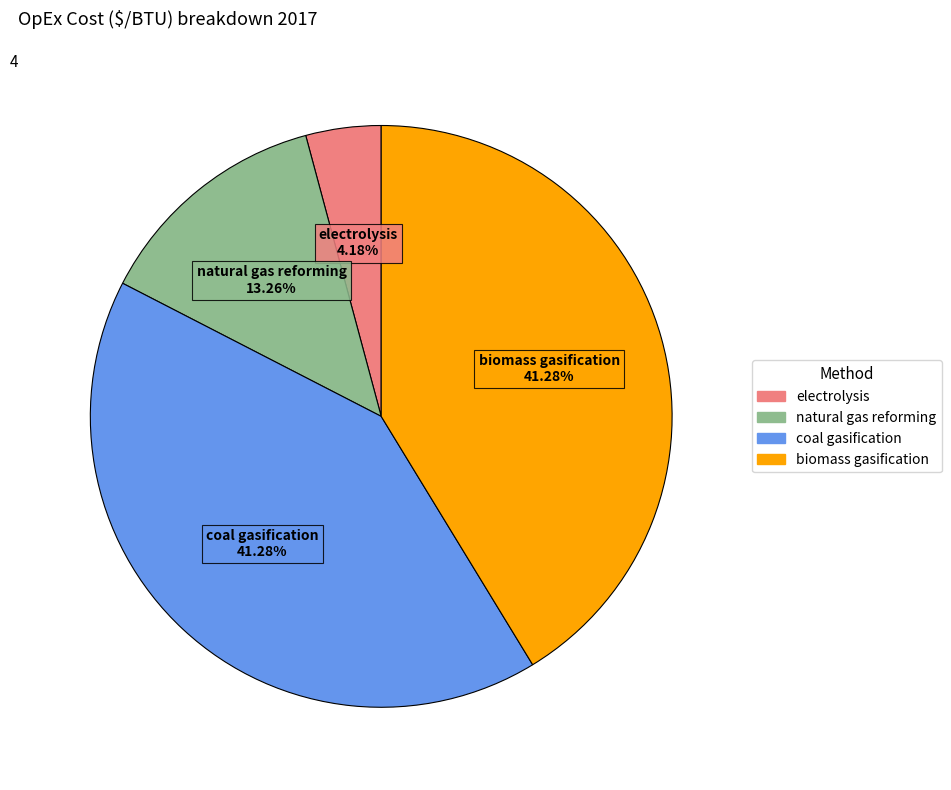

How much of the chart is everything except electrolysis?

95.8%